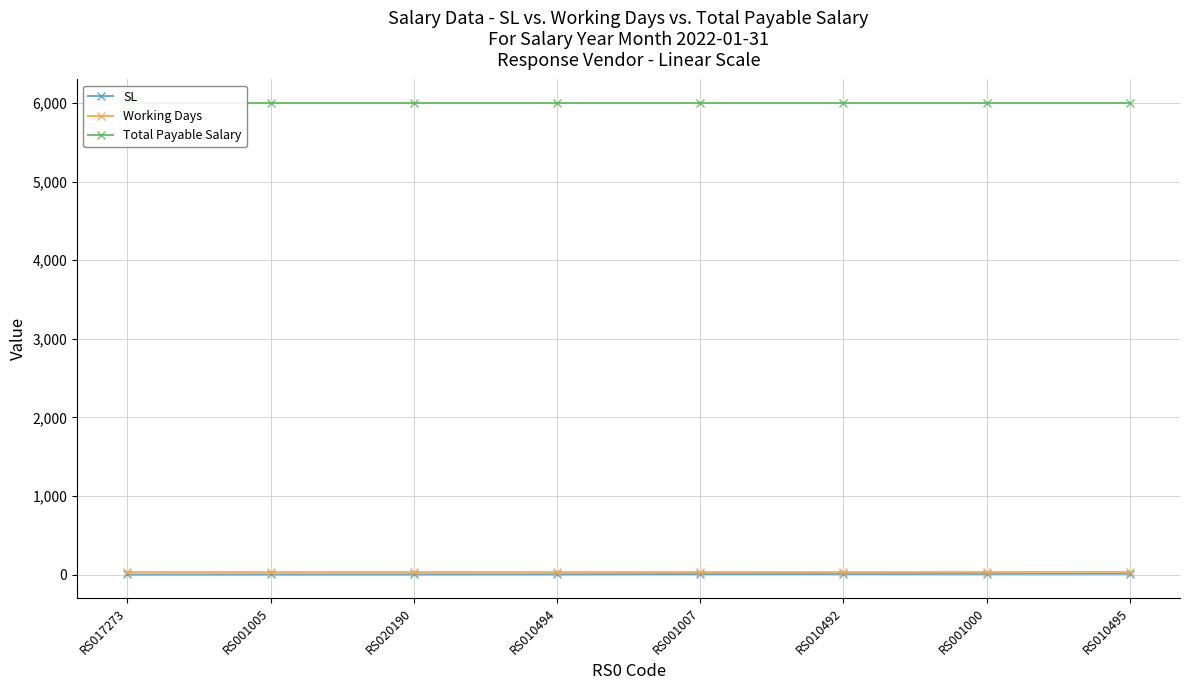

True or false: SL and Total Payable Salary intersect in this chart.

False